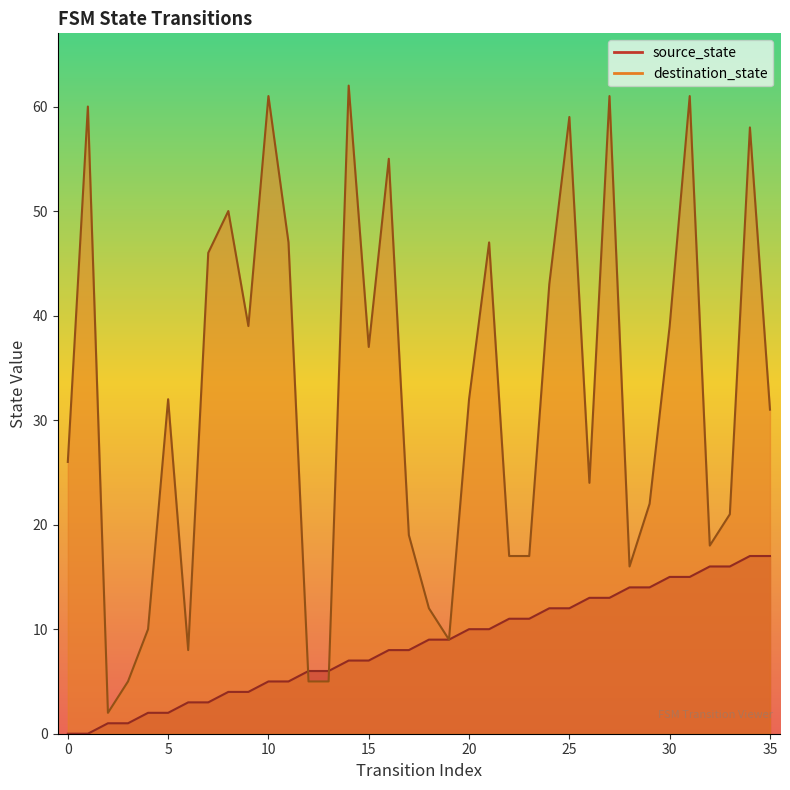

Where does the source_state series first go above 9?

20